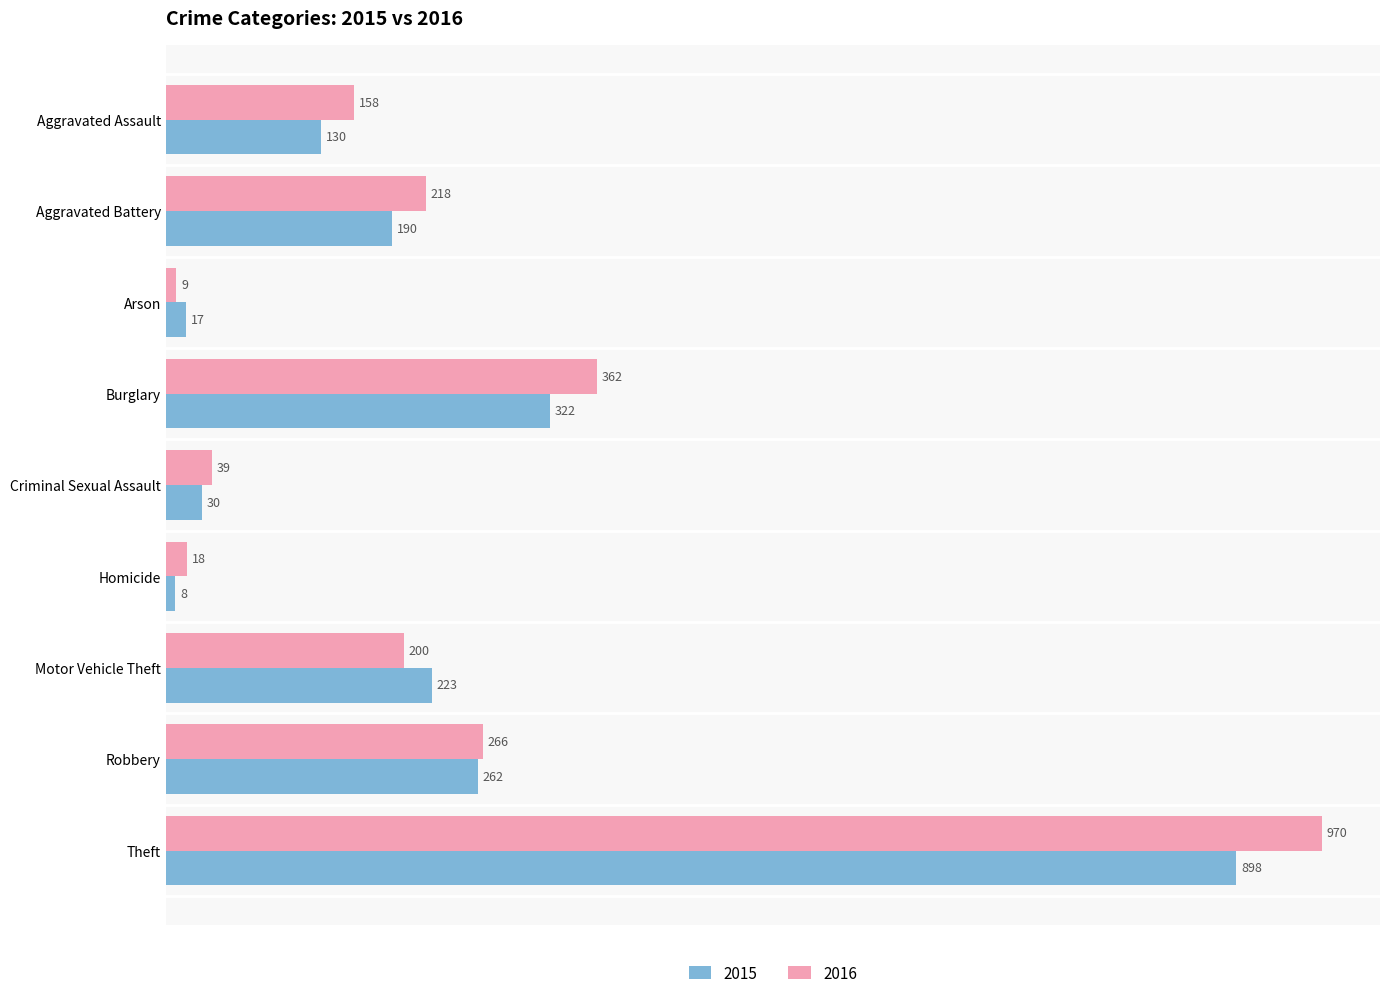

The value of 2015 at Aggravated Assault is 28. True or false?

False